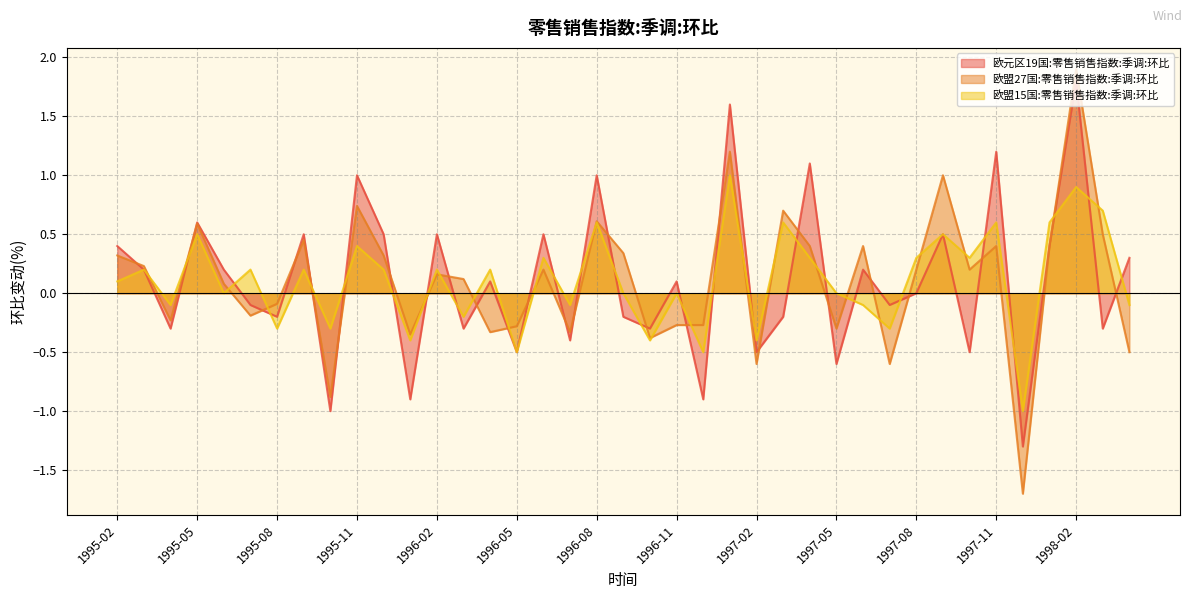

True or false: 欧元区19国:零售销售指数:季调:环比 and 欧盟15国:零售销售指数:季调:环比 intersect in this chart.

True